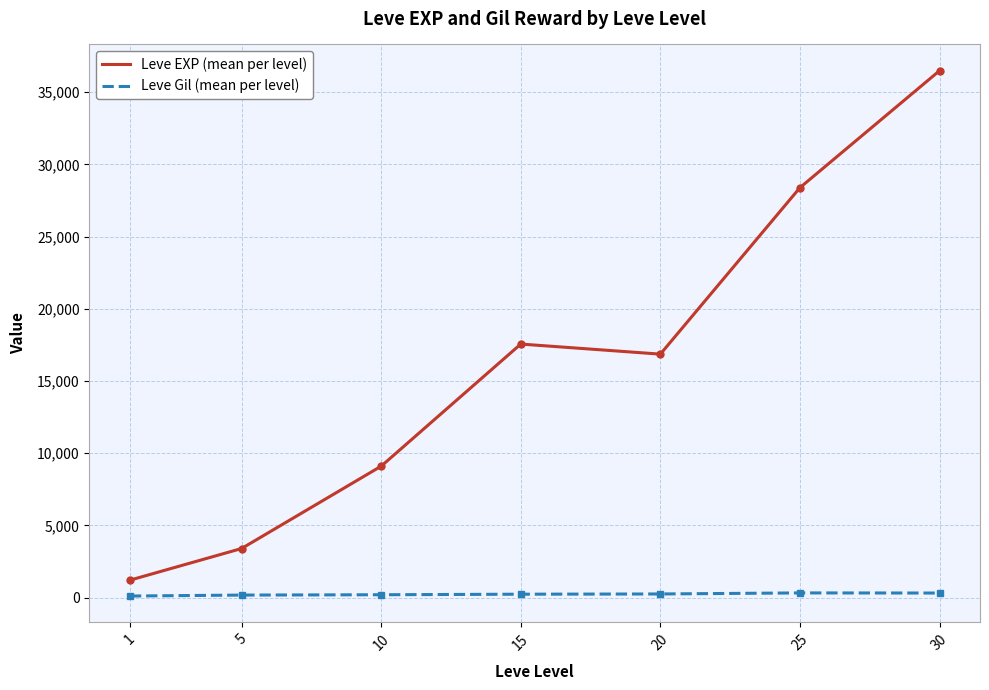

What is the difference between the highest and lowest values at 1?

1100.0